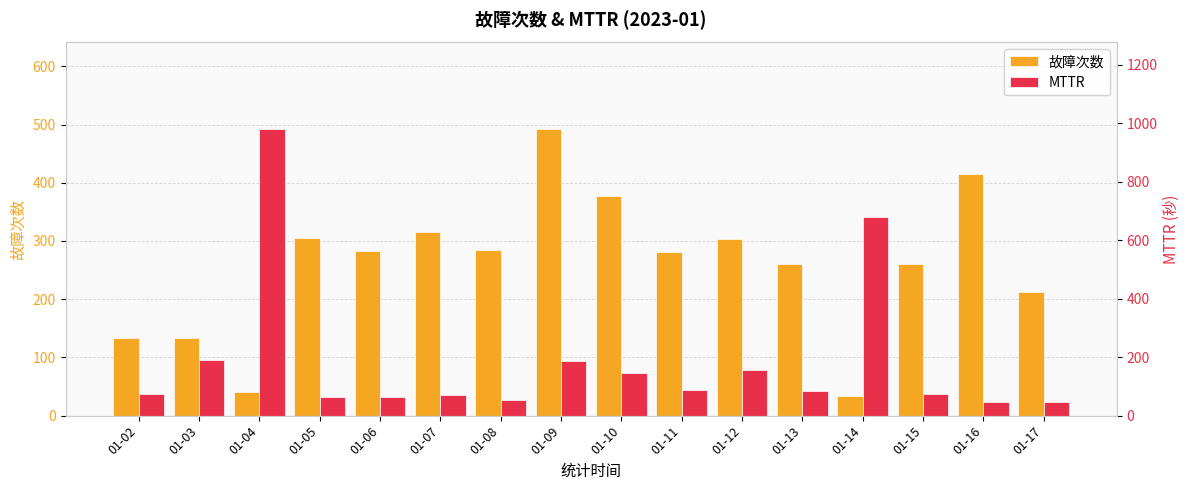

What is the difference between the second highest and second lowest values in the 故障次数 series?

375.0